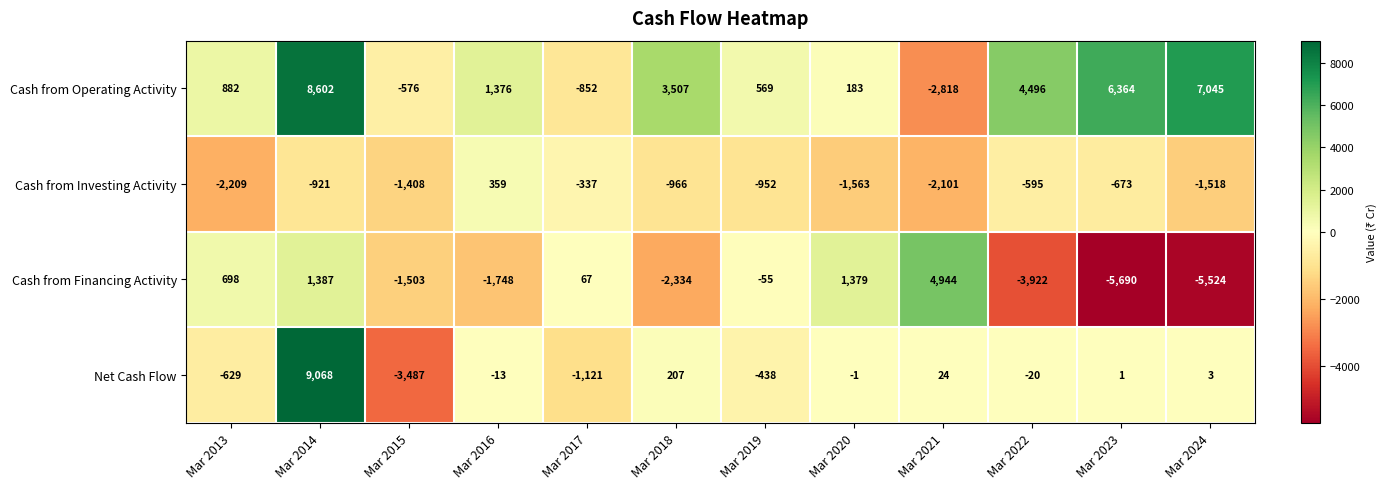

At which label is Cash from Investing Activity closest to -925?

Mar 2014